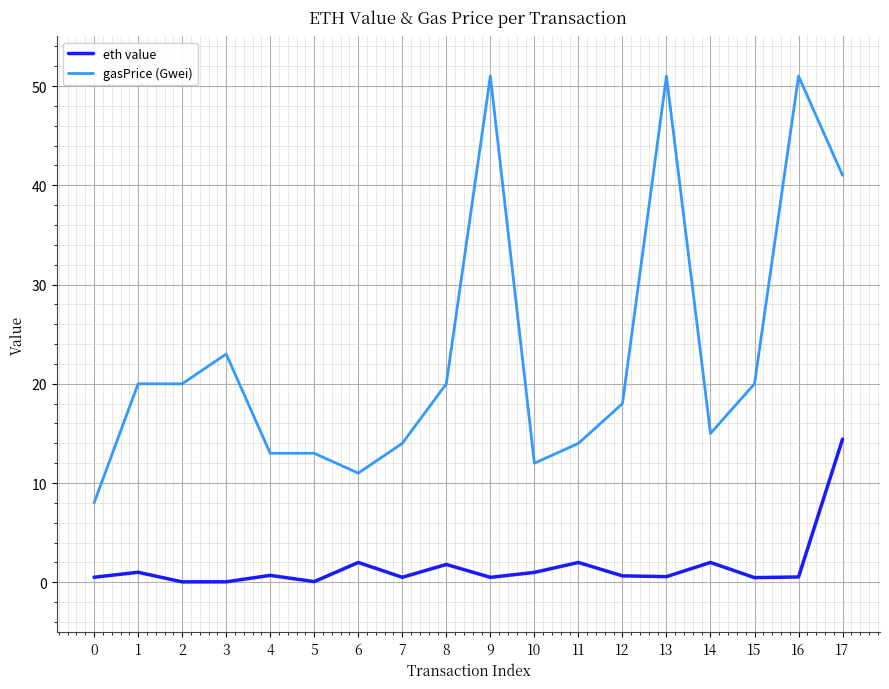

Where is the first local maximum for eth value?

1